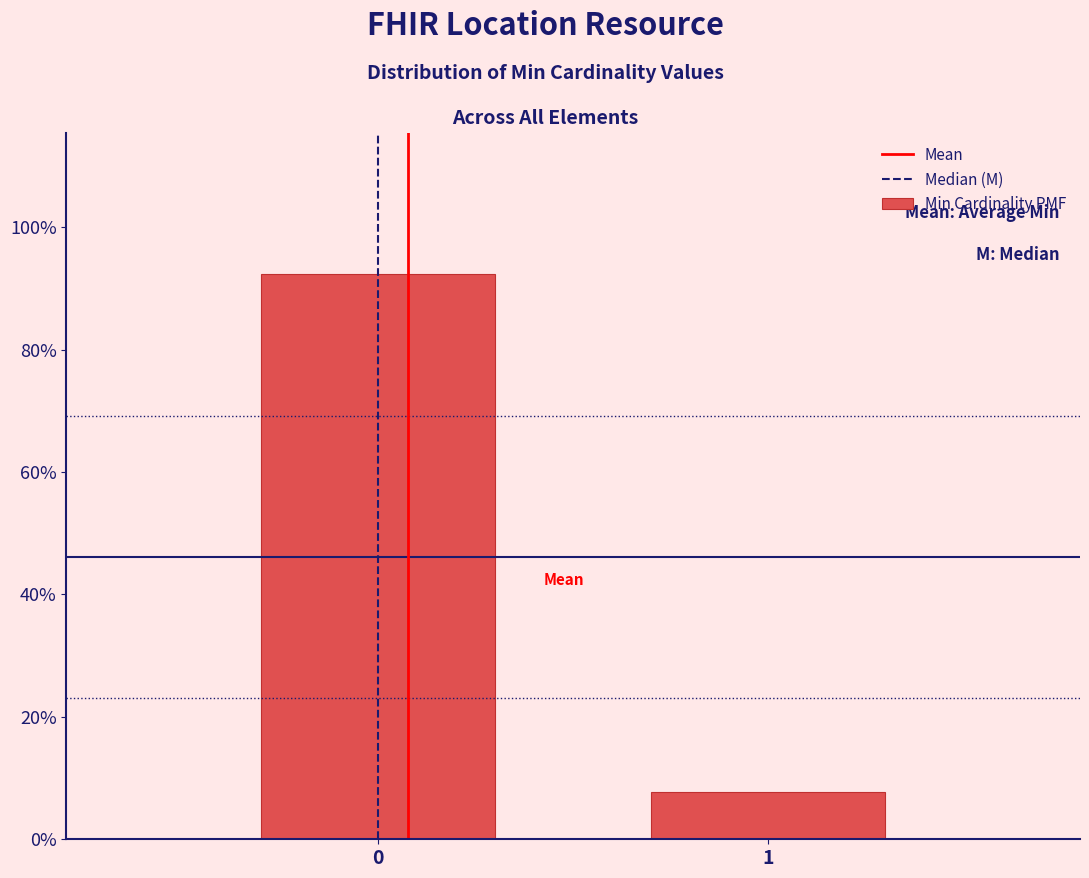

Are the bars horizontal?

No